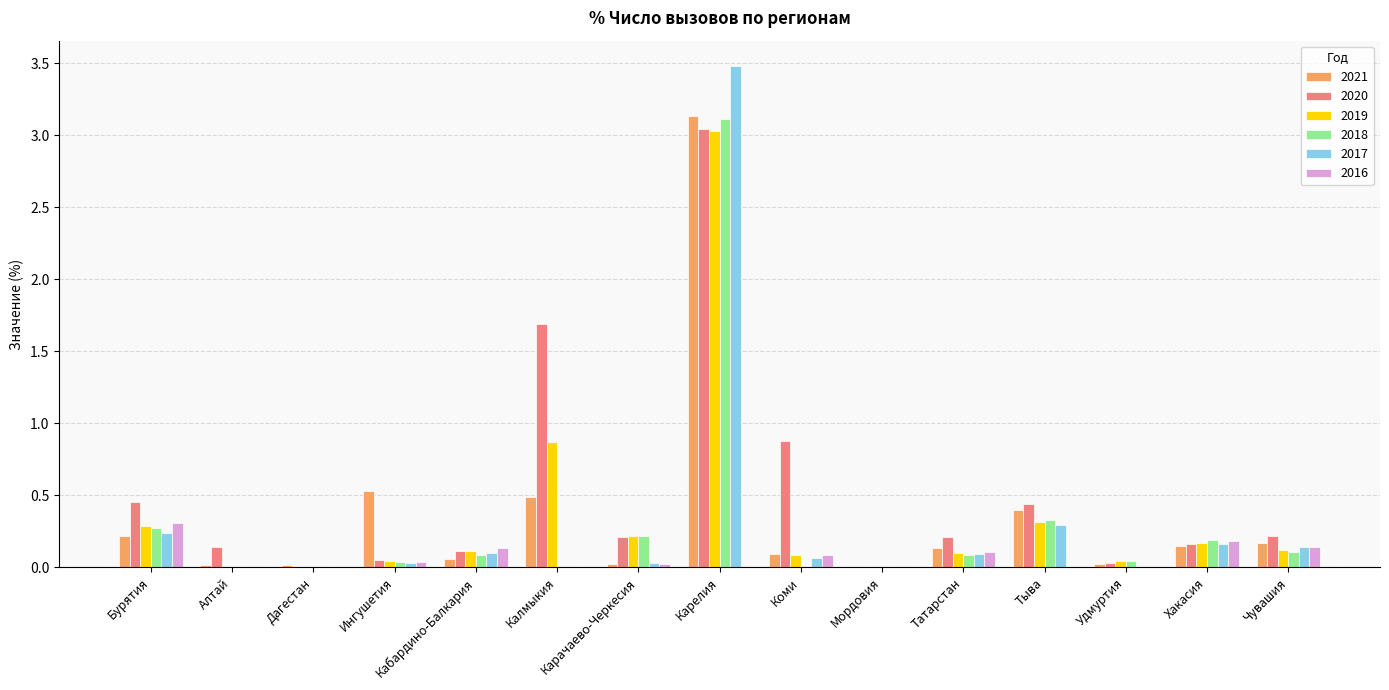

True or false: 2020 has a value of 0.3 at Коми.

False